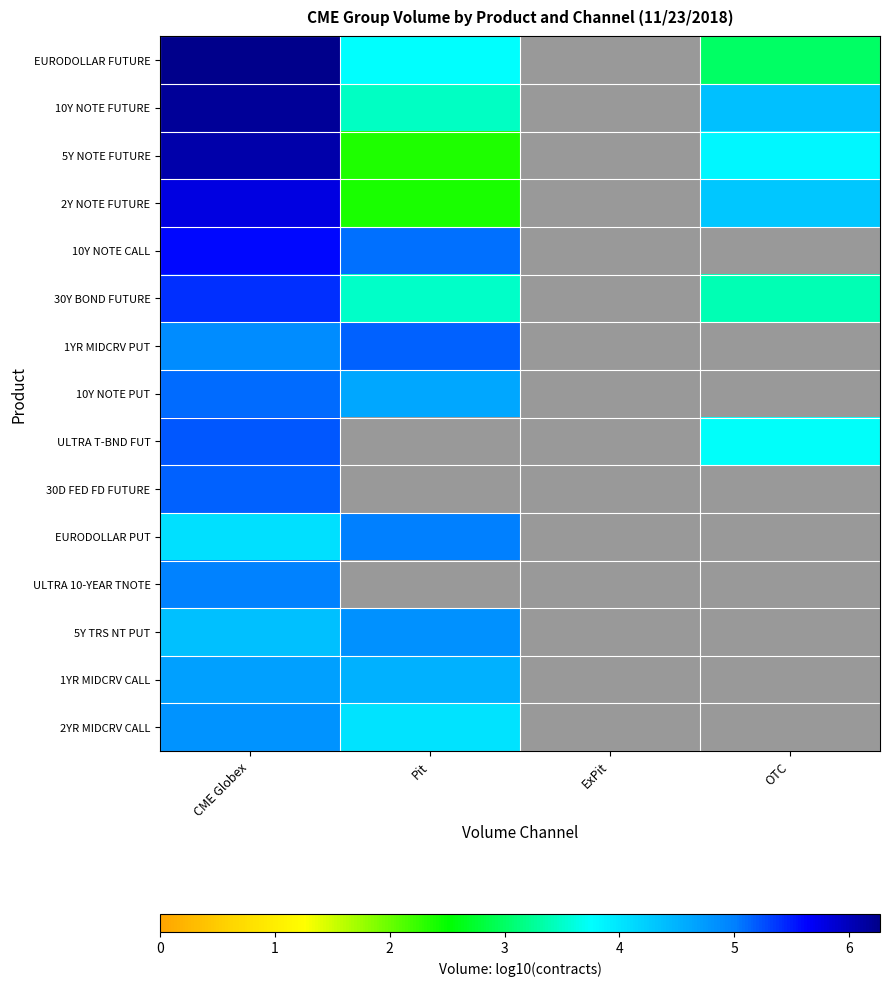

Which category has the lowest value across all series?

Pit